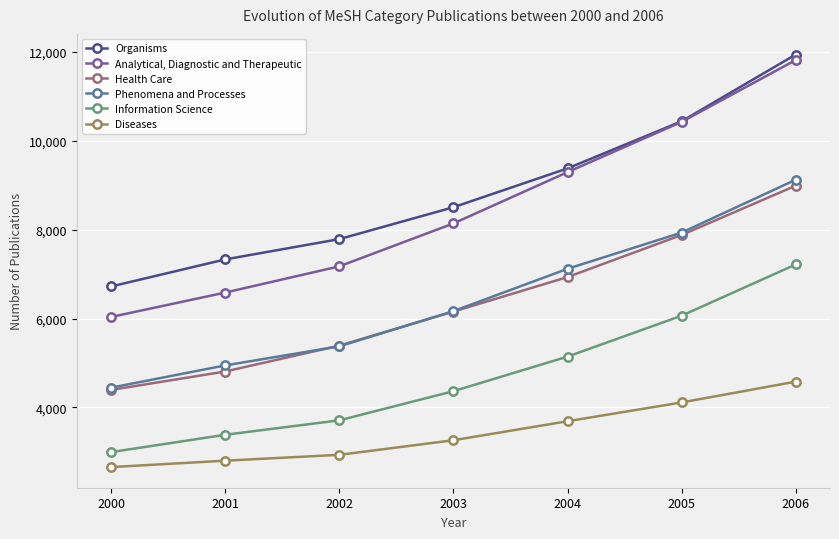

Which series changed the most between 2004 and 2006?

Organisms